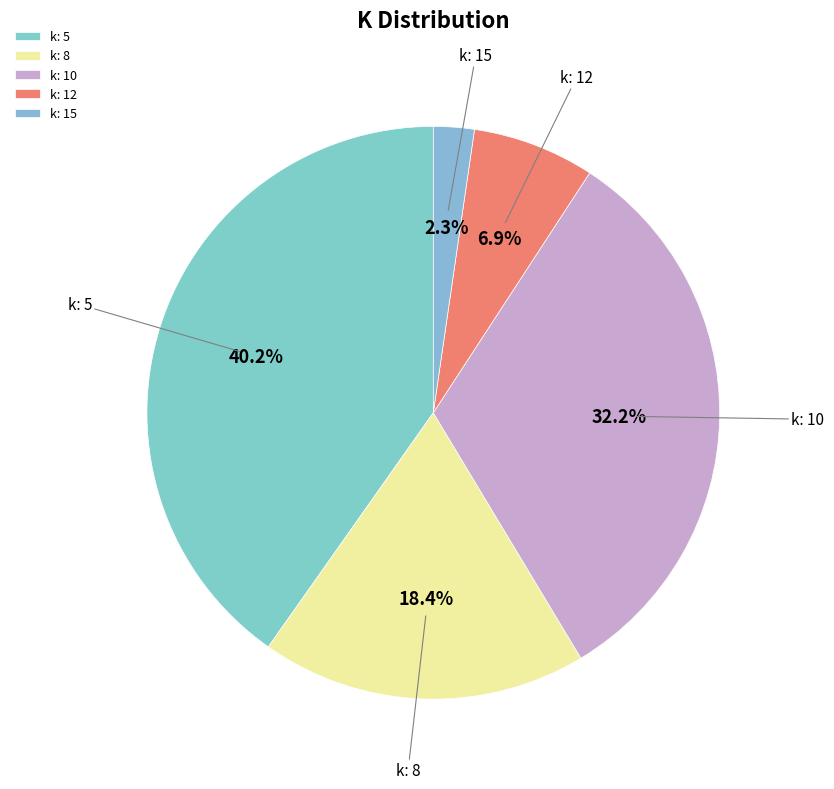

How many segments does this pie chart have?

5